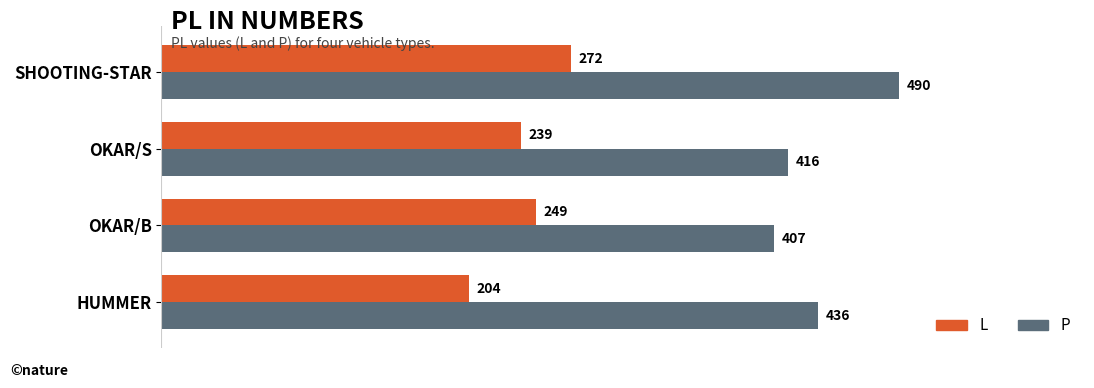

Which series has the largest total across all categories?

P